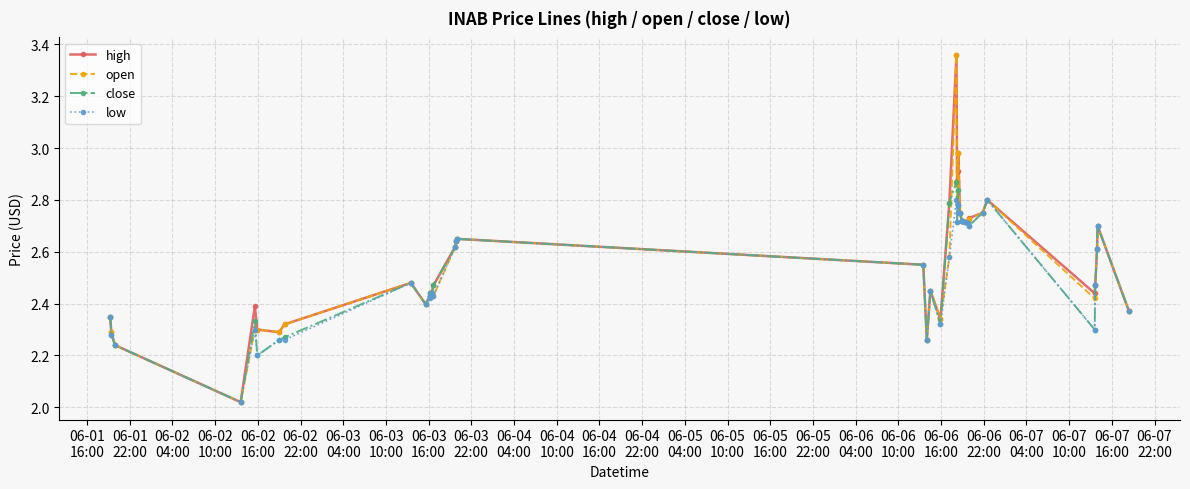

At how many categories does at least one series exceed 2?

40